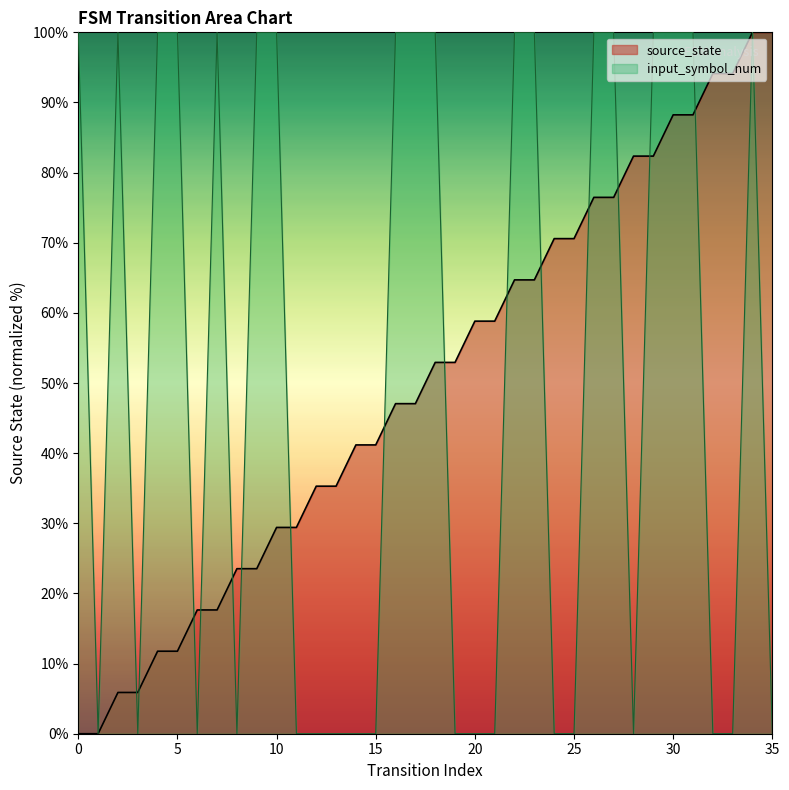

The value of input_symbol_num at 29 is 100.0. True or false?

True